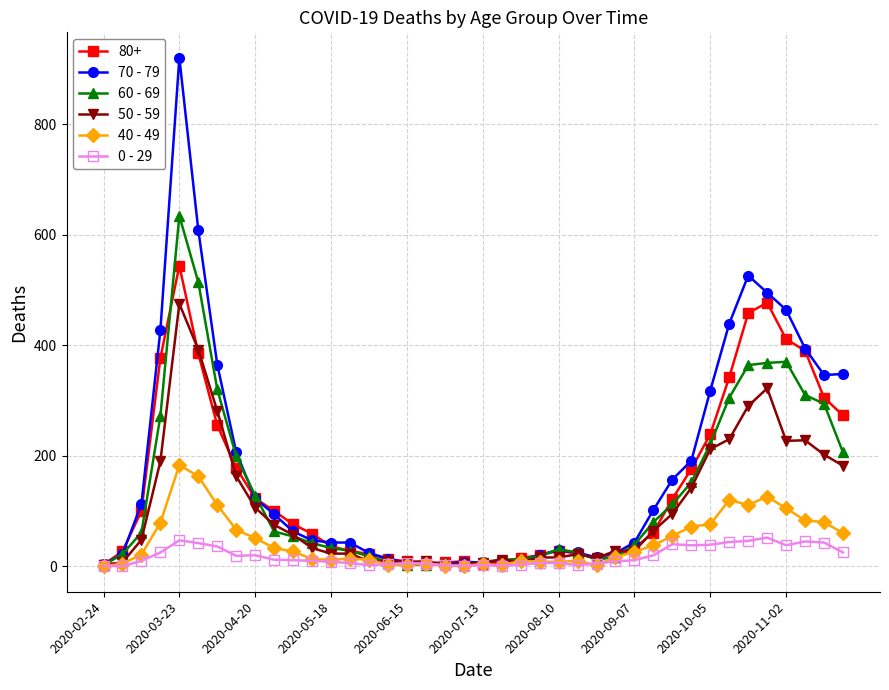

How many lines are shown in the chart?

6